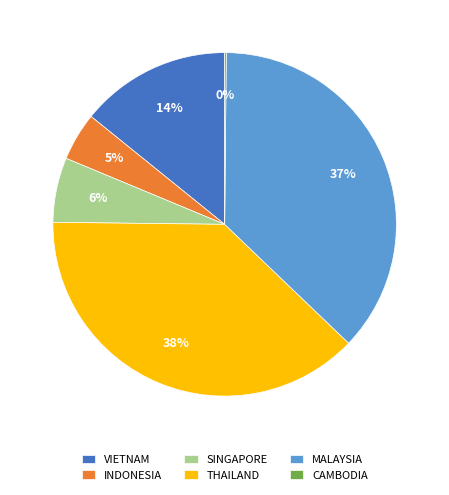

What is the ratio of the value at VIETNAM to the value at THAILAND?

0.4